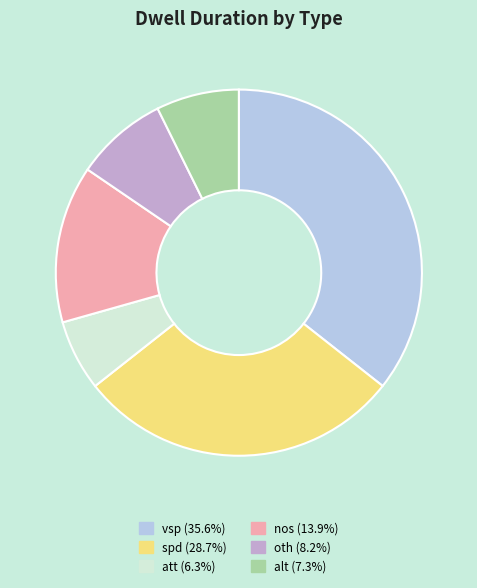

Which slice is the largest?

vsp